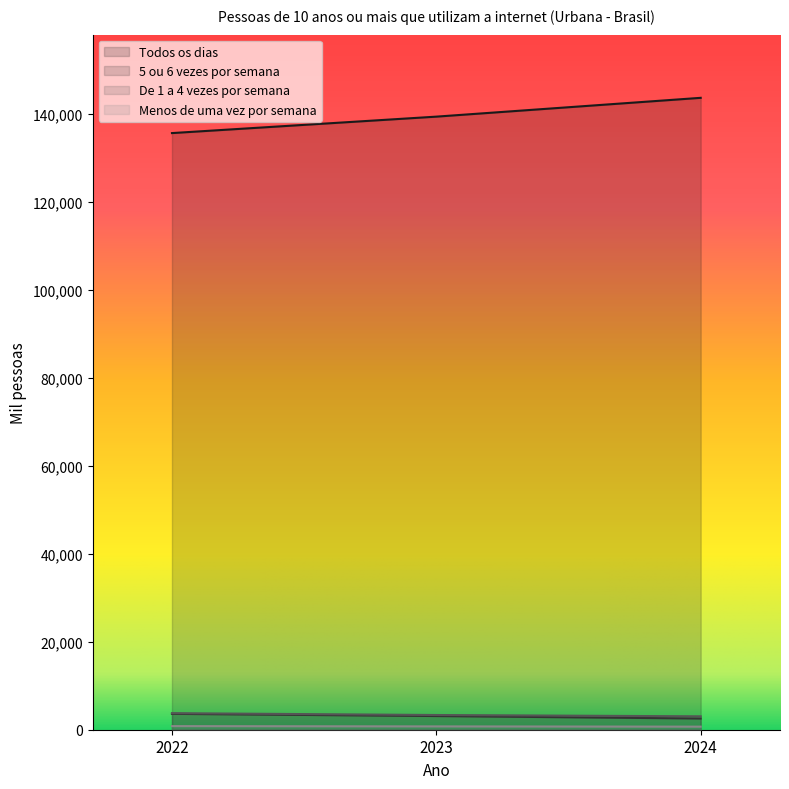

Reading left to right, extract all data points from this chart.

Todos os dias: 2022=135682	2023=139423	2024=143700
5 ou 6 vezes por semana: 2022=3610	2023=3111	2024=2549
De 1 a 4 vezes por semana: 2022=3765	2023=3346	2024=3047
Menos de uma vez por semana: 2022=822	2023=759	2024=702